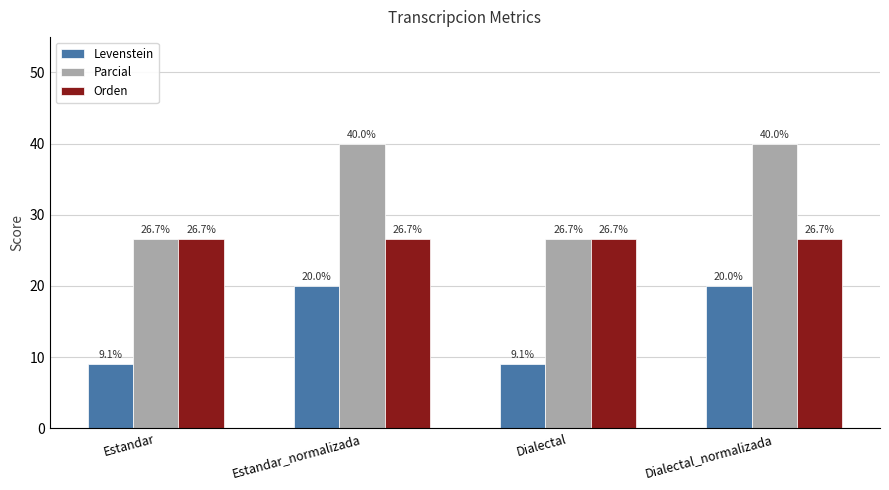

What is the label of the 1st bar from the right?

Dialectal_normalizada